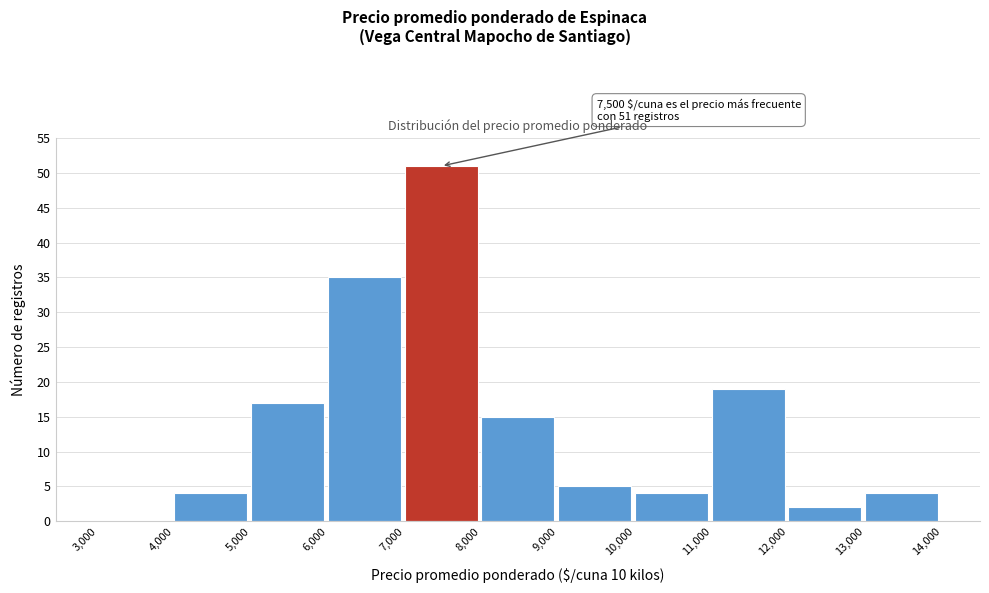

Which range on the x-axis has the tallest bar?

7,000 to 8,000